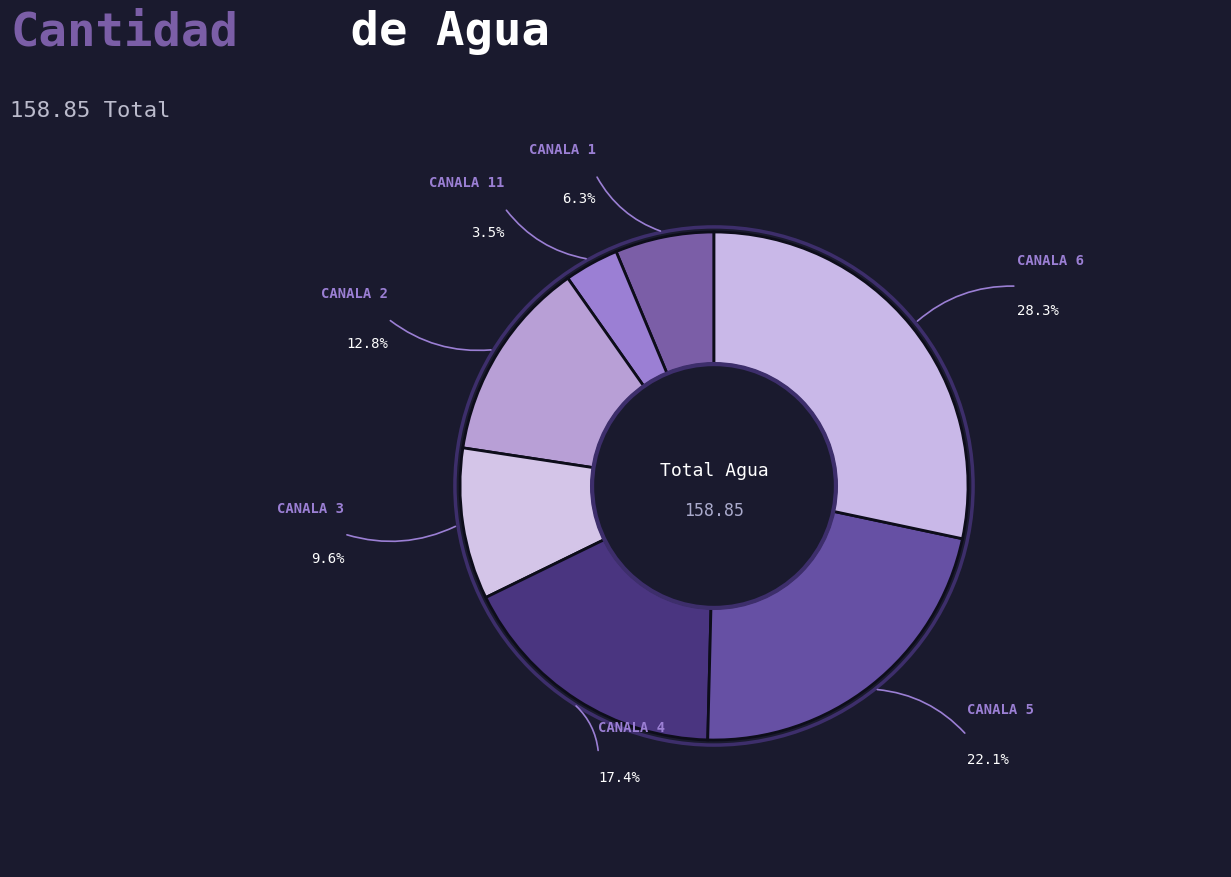

What percentage is the CANALA 3 slice, to the nearest percent?

10%